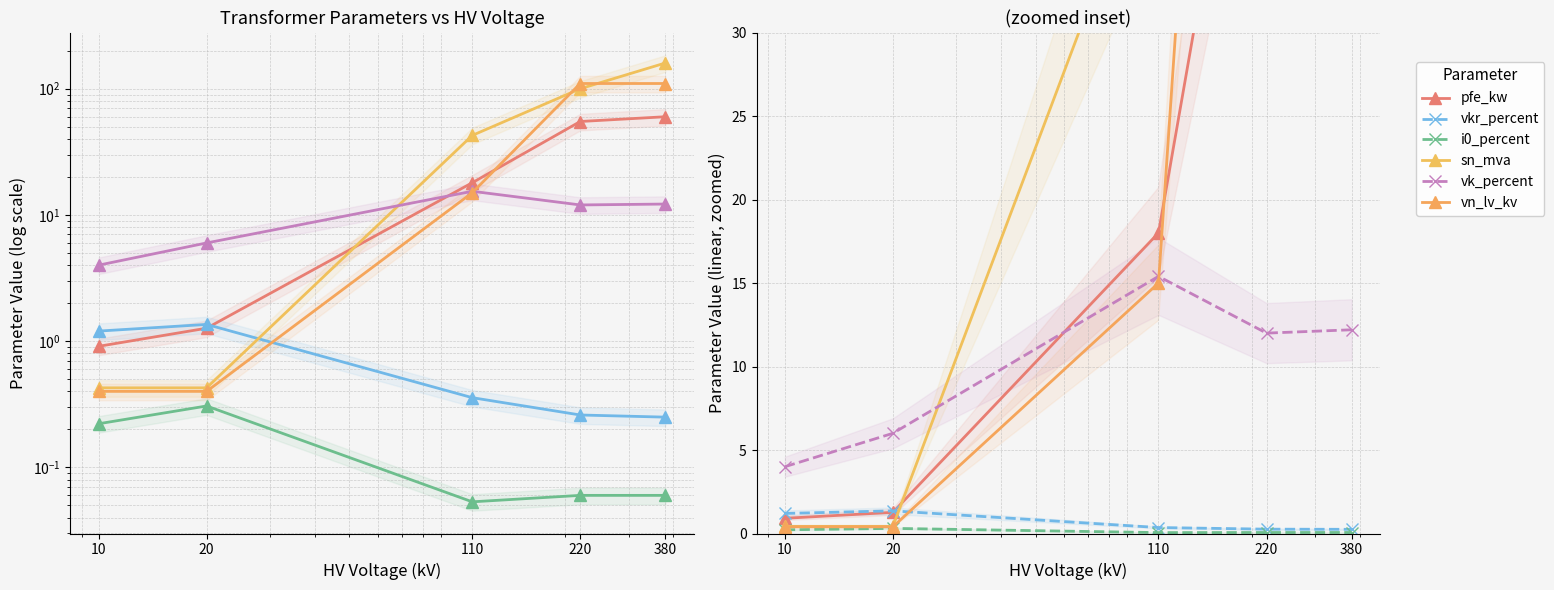

Rank the series at 10 from lowest to highest value.

i0_percent, vn_lv_kv, sn_mva, pfe_kw, vkr_percent, vk_percent